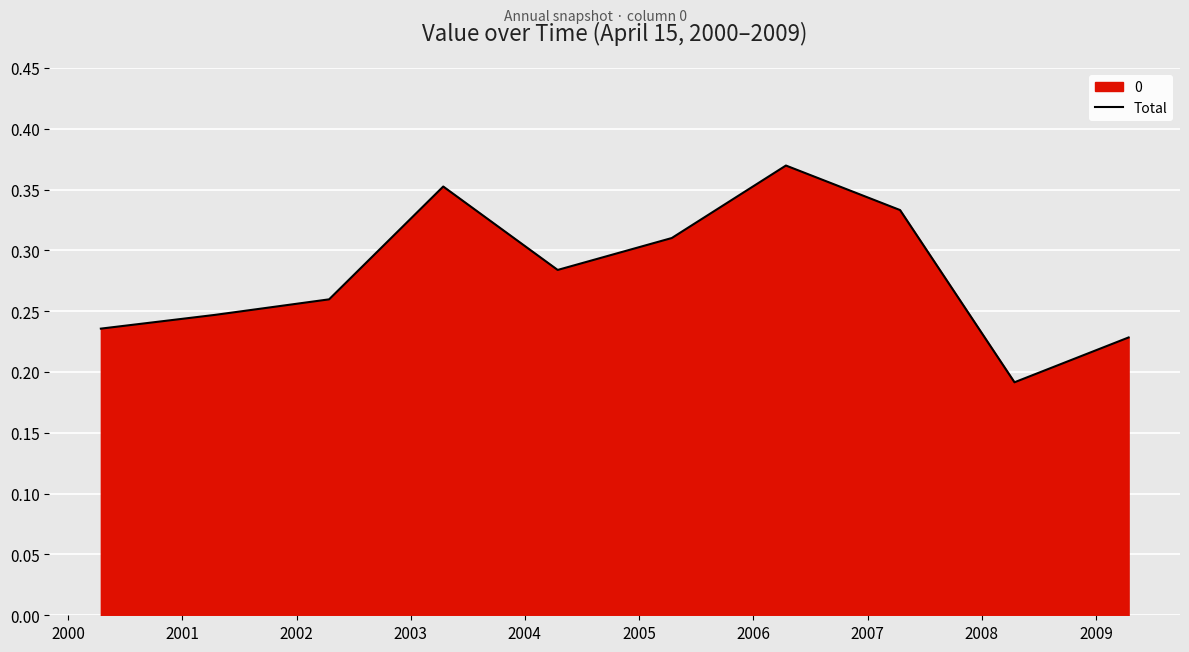

How many lines are shown in the chart?

1